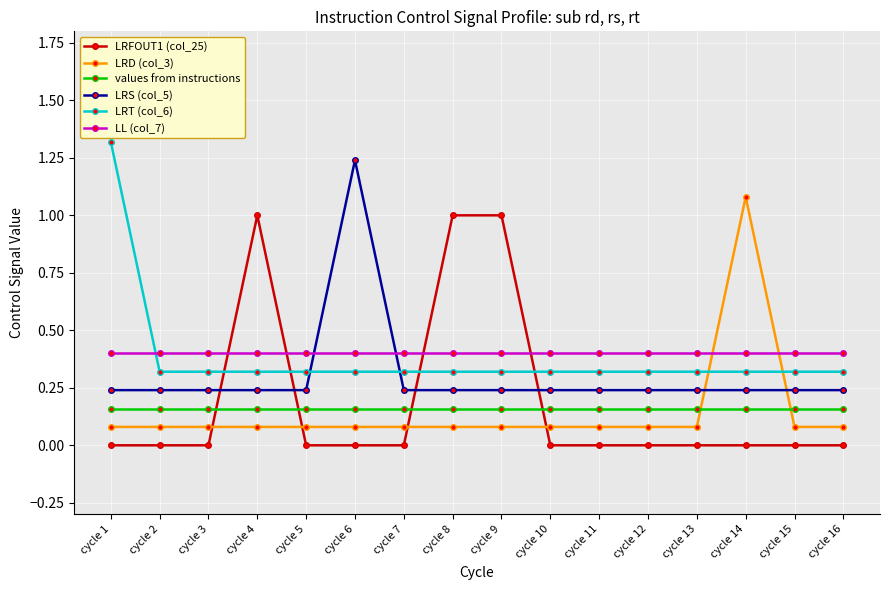

Rank the series at cycle 12 from lowest to highest value.

LRFOUT1 (col_25), LRD (col_3), values from instructions, LRS (col_5), LRT (col_6), LL (col_7)